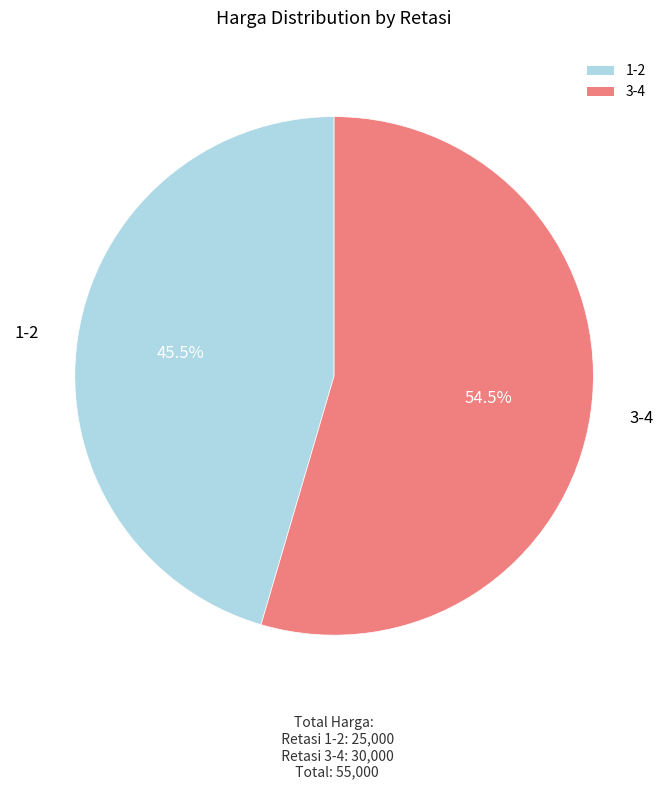

Which slice is the smallest?

1-2